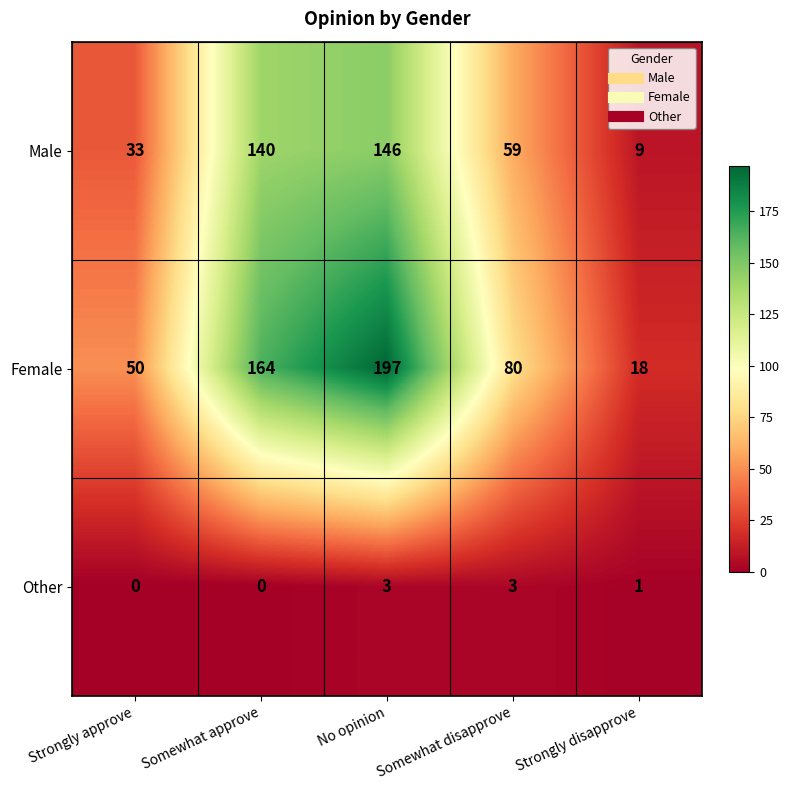

The value of Female at Strongly approve is 50. True or false?

True